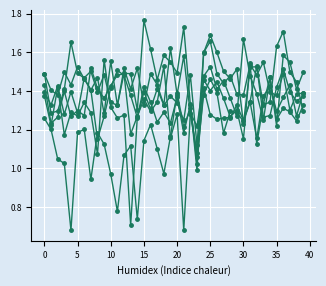

Is this an area chart (filled region under the line)?

No